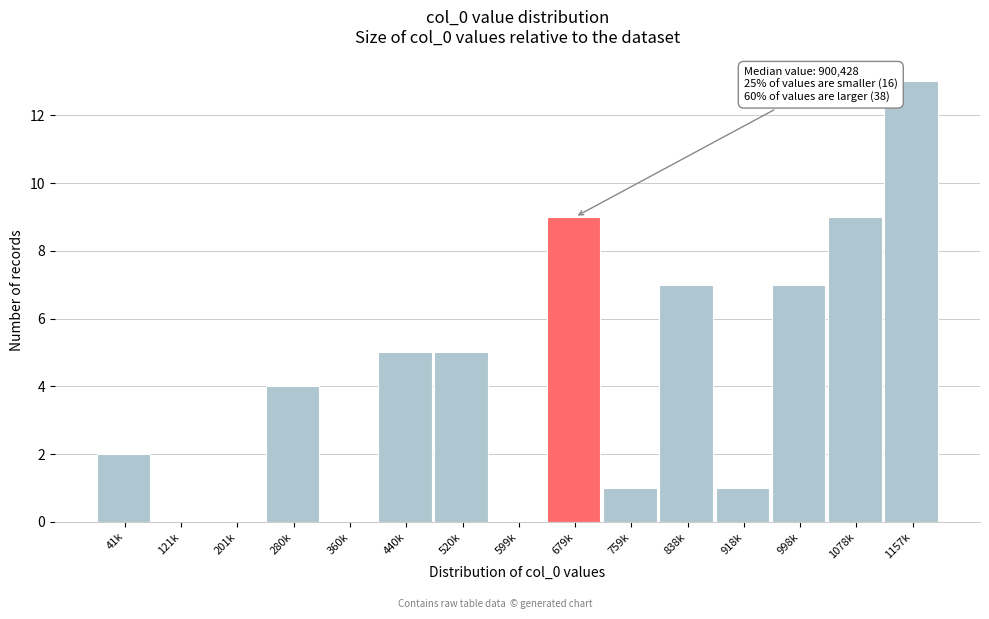

Reading left to right, extract all data points from this chart.

41k=2	121k=0	201k=0	280k=4	360k=0	440k=5	520k=5	599k=0	679k=9	759k=1	838k=7	918k=1	998k=7	1078k=9	1157k=13